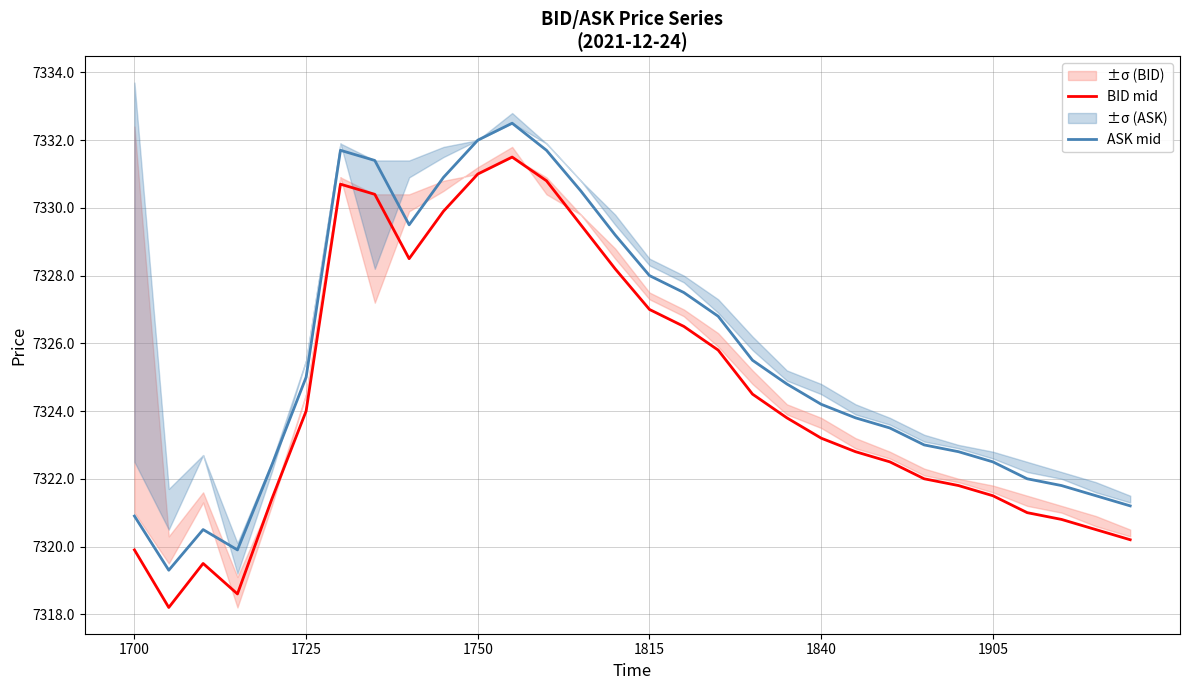

What is the difference between the maximum and minimum values in the BID mid series?

13.3